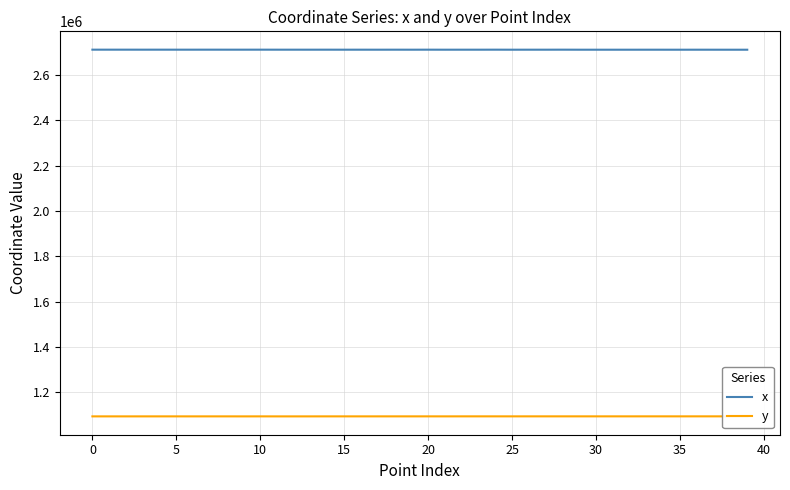

True or false: y and x cross at least once.

False